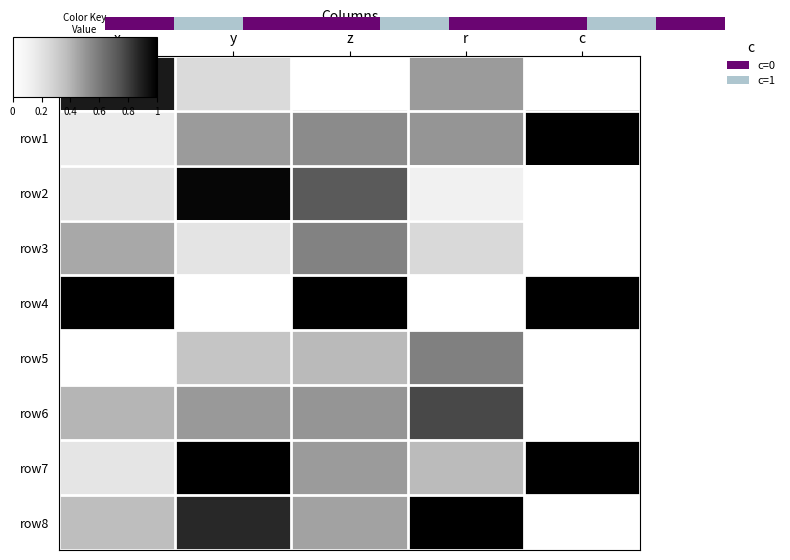

Is it true that row4 equals 1.0 at c?

True